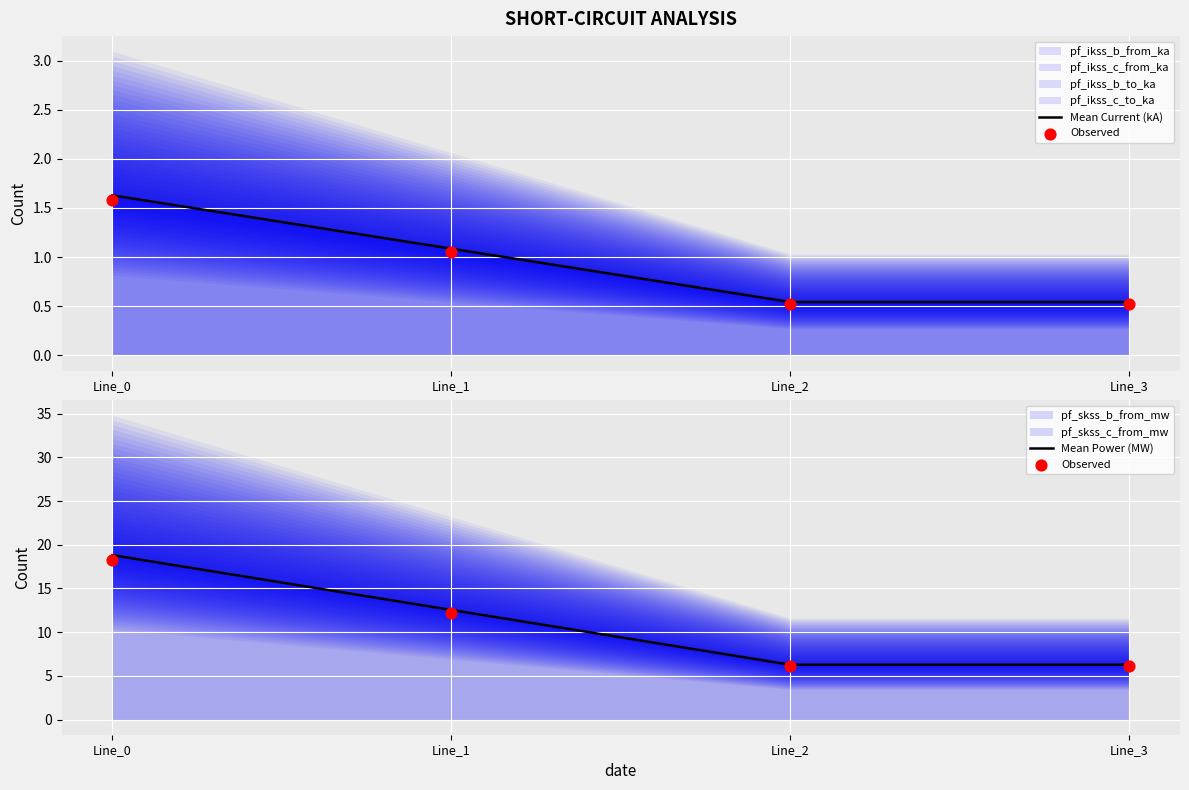

Which series has the largest total across all categories?

Mean Power (MW)